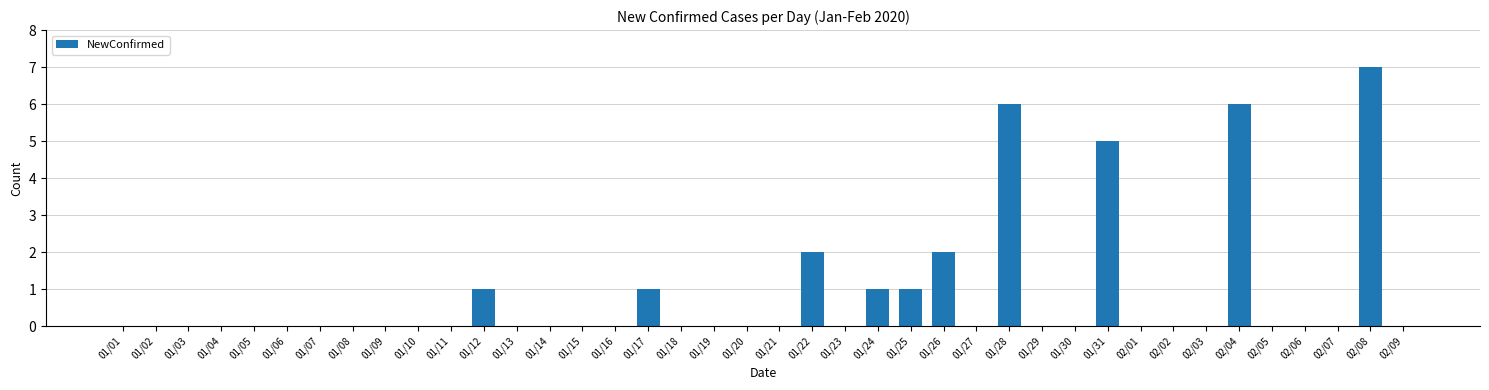

What is the greatest value displayed?

7